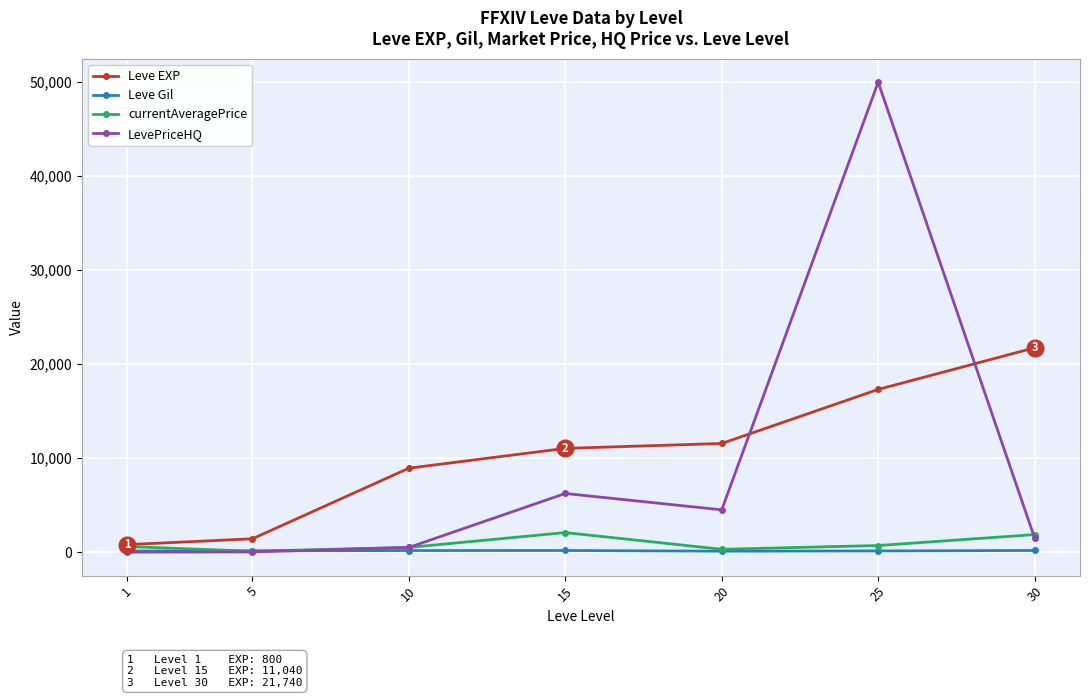

The LevePriceHQ series shows 4500.0 at 20. True or false?

True